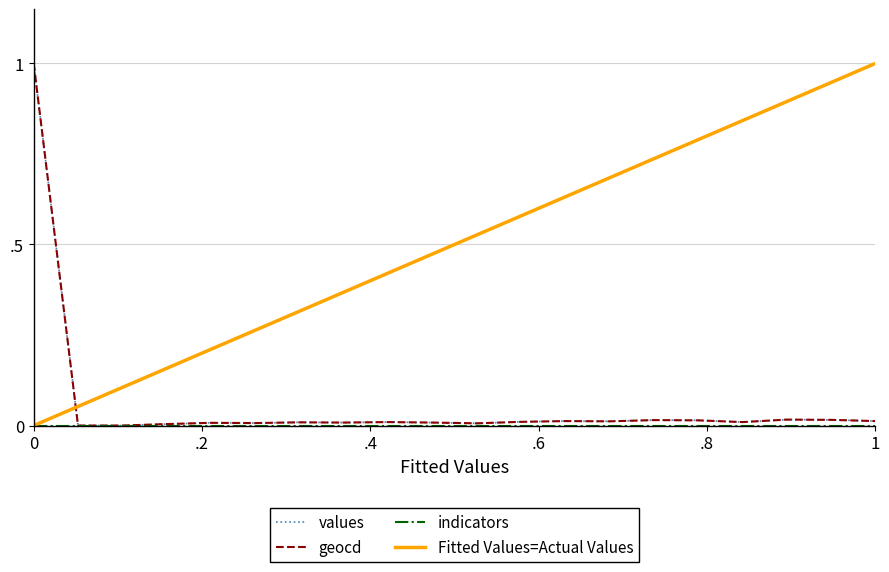

What is the average value of the geocd series?

0.1